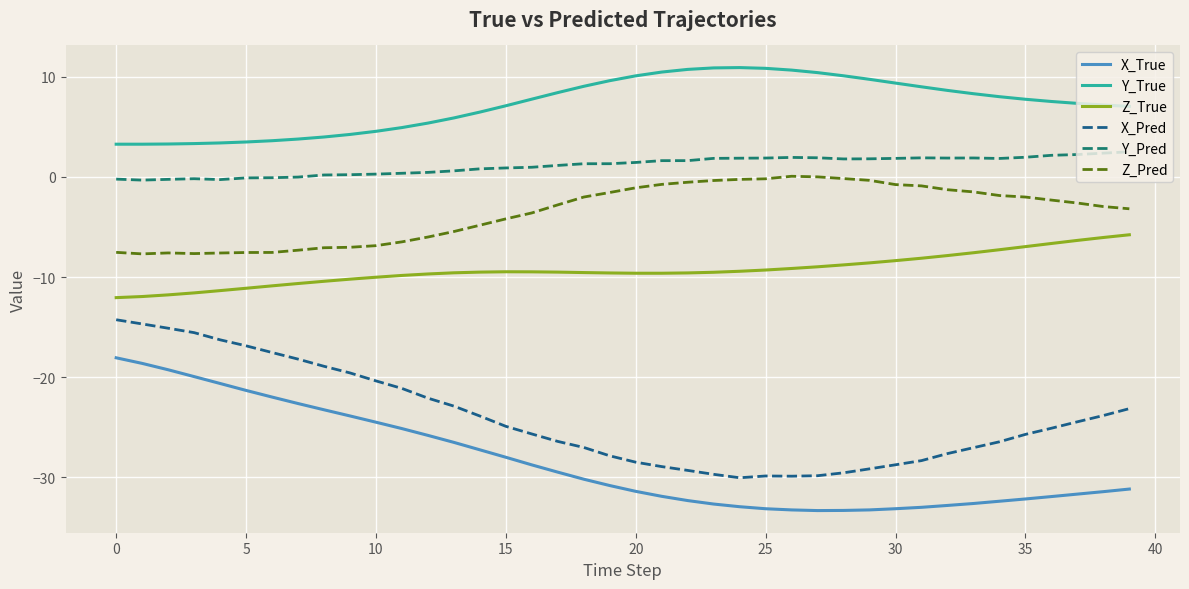

What is the highest value of the X_Pred series?

-14.3